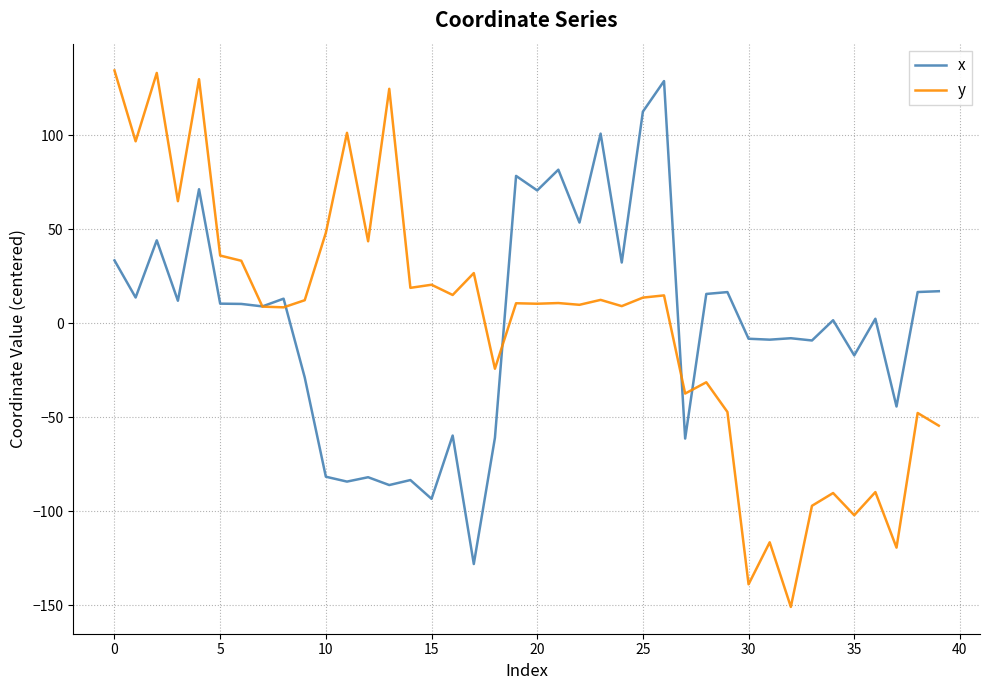

How many times do y and x cross each other?

5